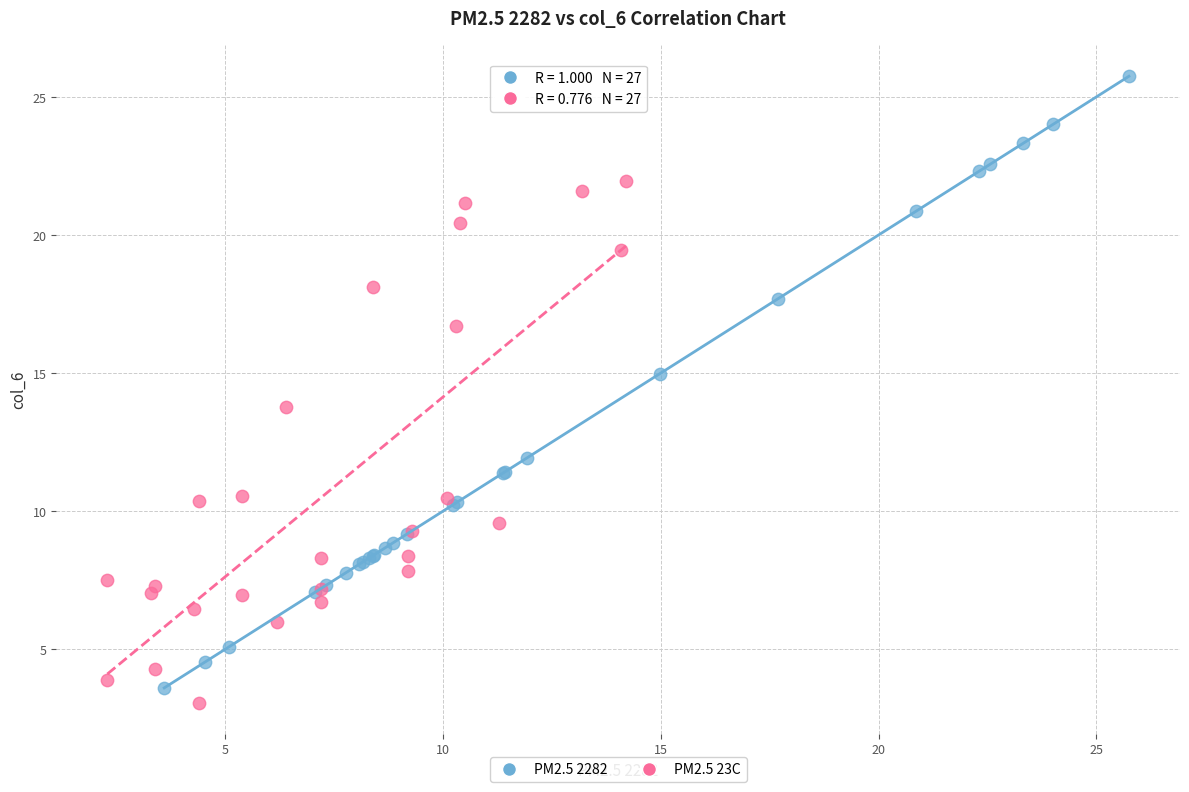

Which series has the largest Y range (max minus min)?

PM2.5 2282